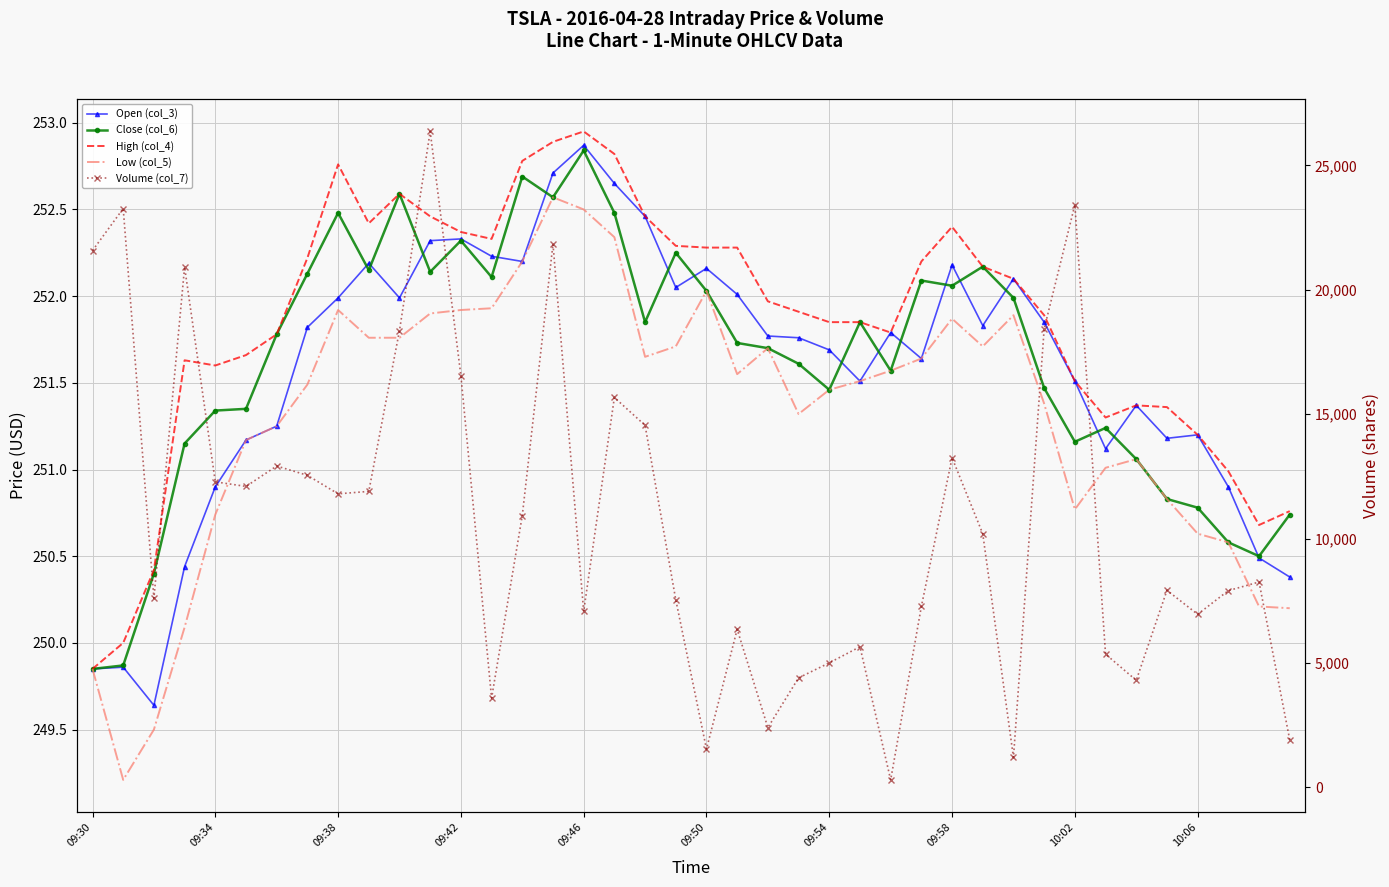

What is the difference between the second highest and minimum values in the Close (col_6) series?

2.8